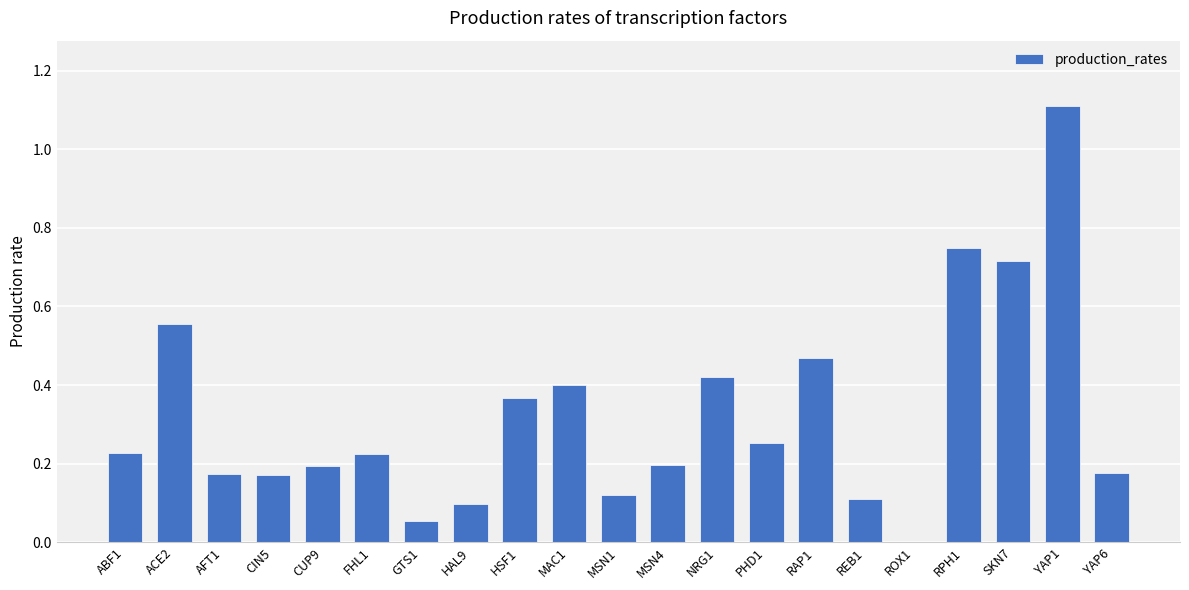

What is the change in value from ABF1 to GTS1?

-0.2